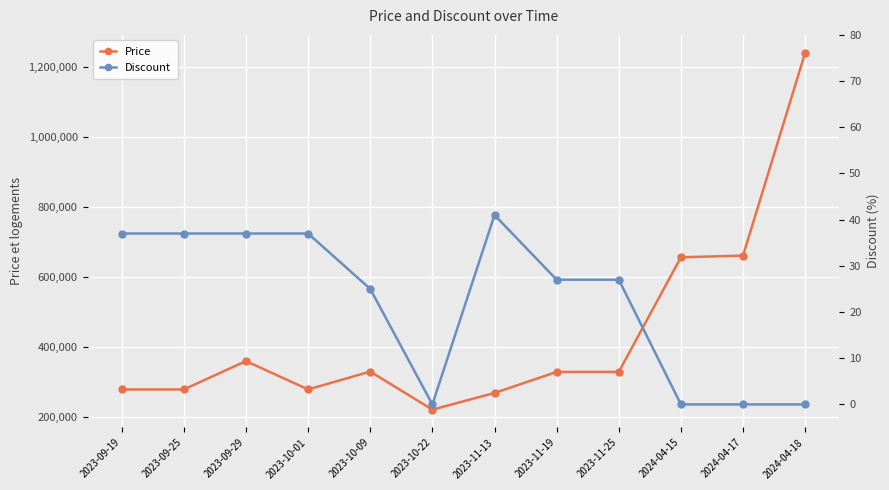

At which label does Price reach its peak?

2024-04-18